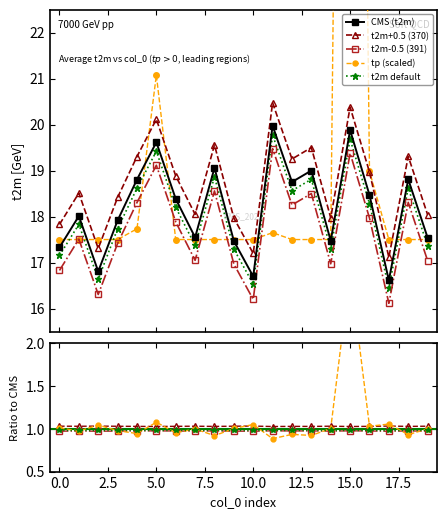

Is this an area chart (filled region under the line)?

No